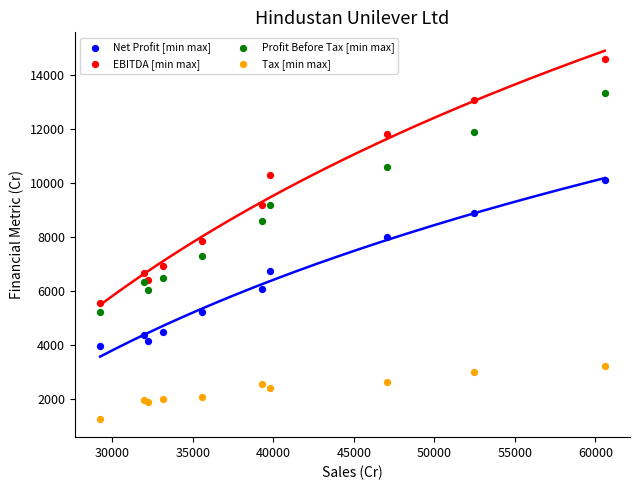

Which series has the widest spread of Y values?

EBITDA [min max]